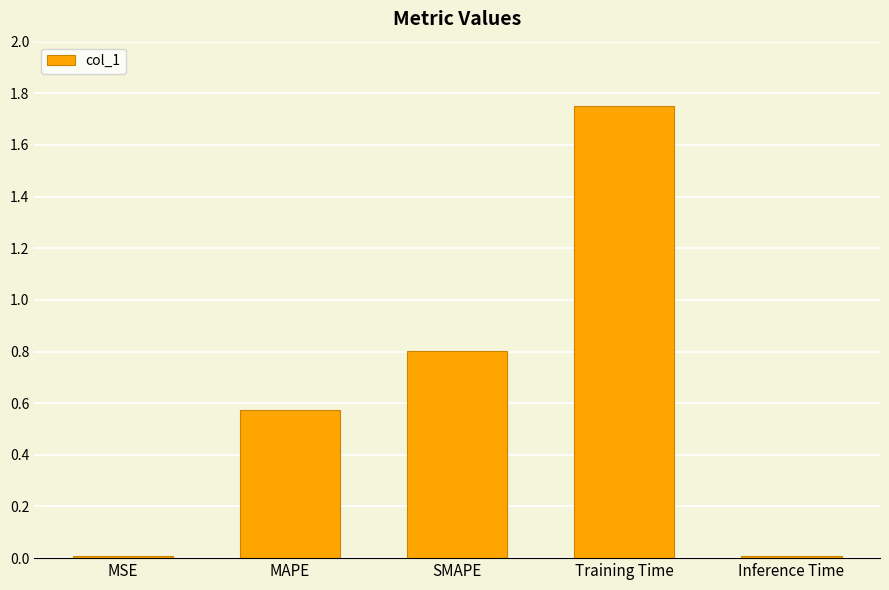

What is the difference between the second highest and second lowest values?

0.8